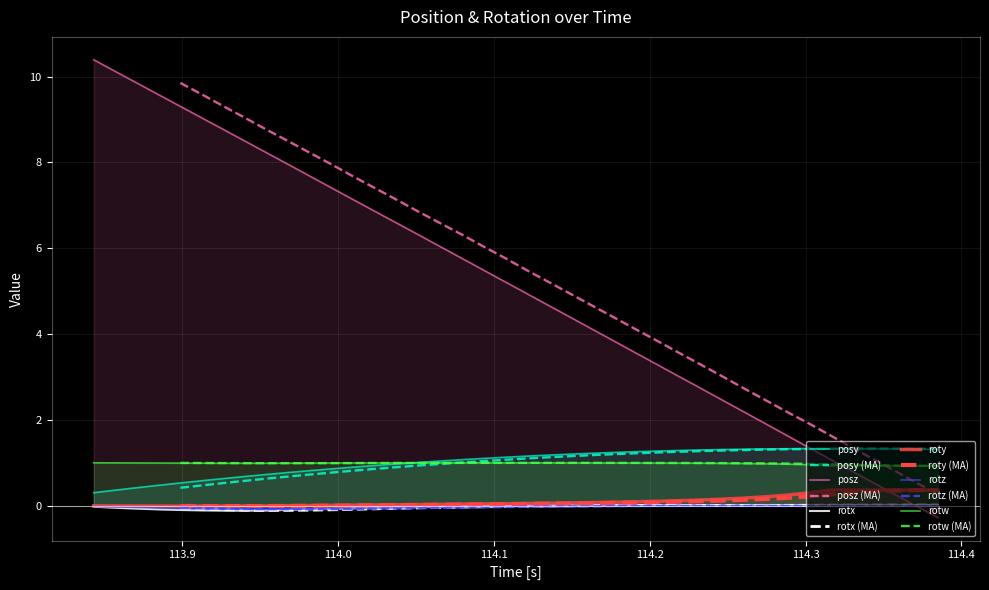

What is the average value of the posy series?

1.0